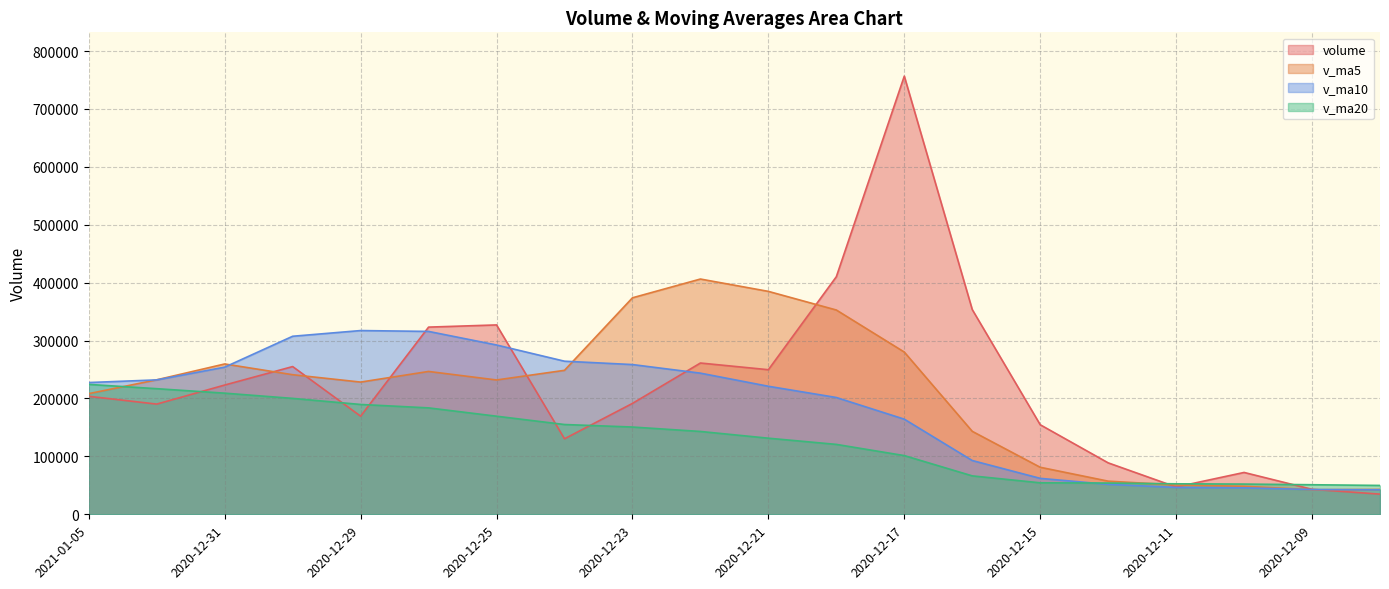

How many data points in v_ma5 are above 232266?

10